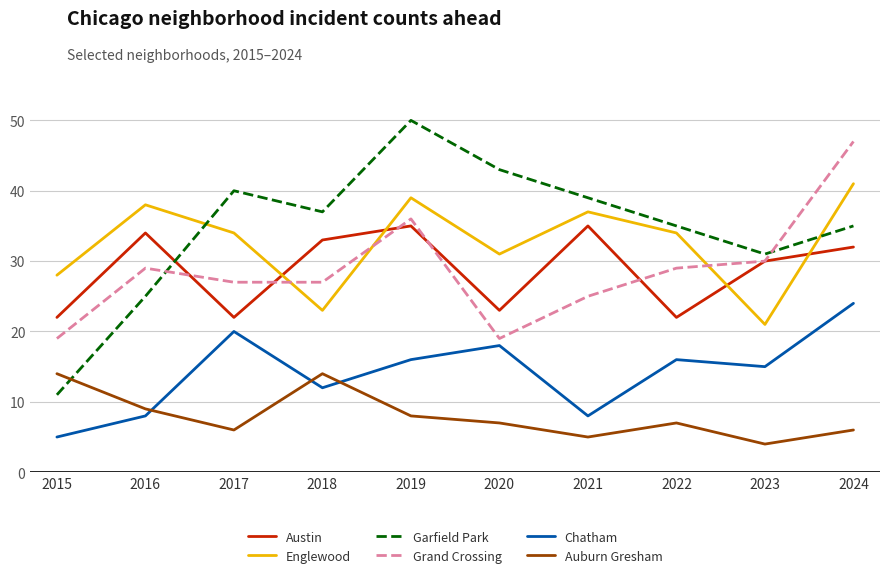

How many times do Austin and Garfield Park cross each other?

1